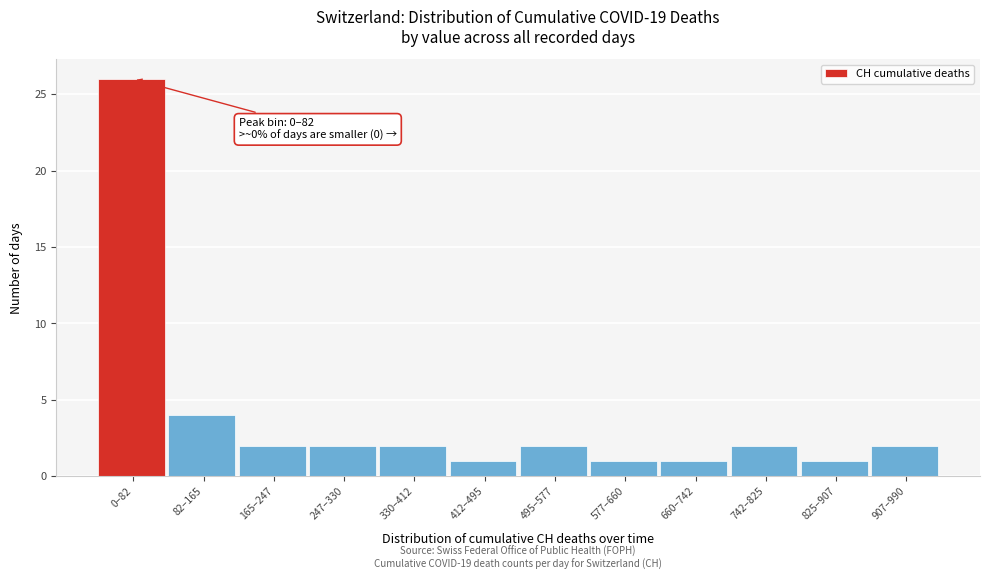

Reading right to left, extract all data points from this chart.

907–990=2	825–907=1	742–825=2	660–742=1	577–660=1	495–577=2	412–495=1	330–412=2	247–330=2	165–247=2	82–165=4	0–82=26